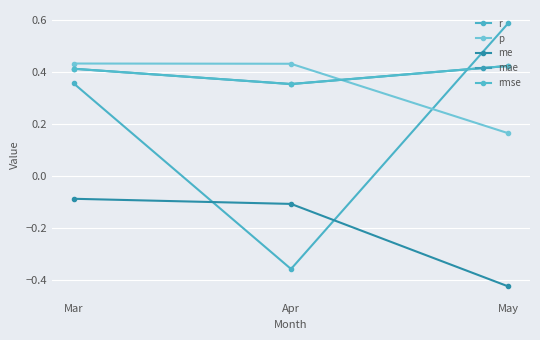

Is this an area chart (filled region under the line)?

No